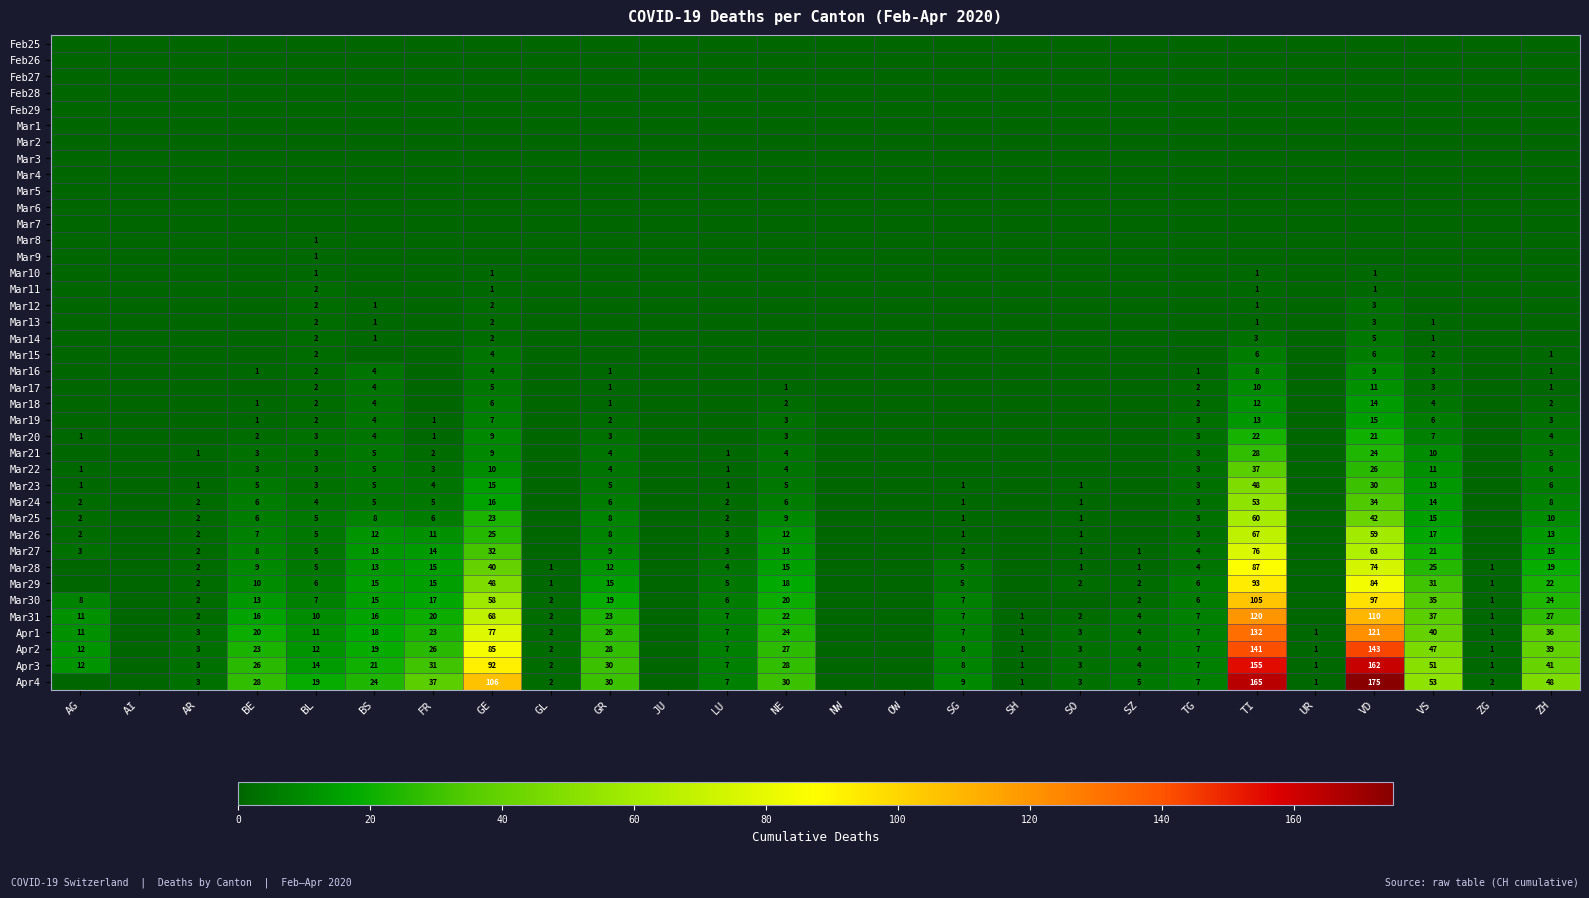

The value of Mar20 at VS is 10. True or false?

False